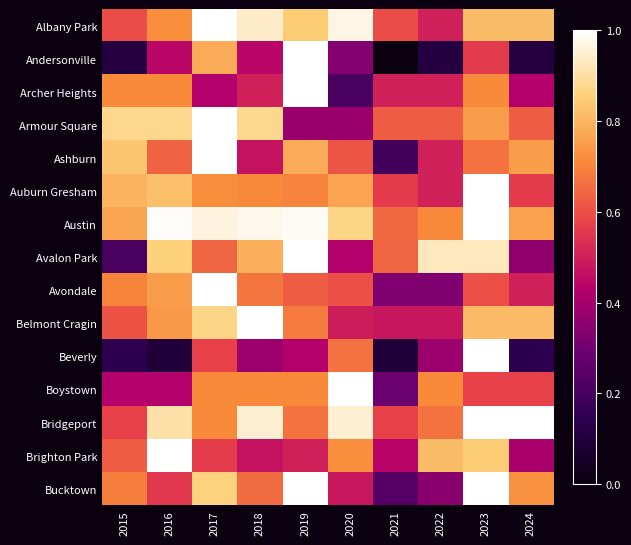

At which category does the chart reach its peak across all series?

2017